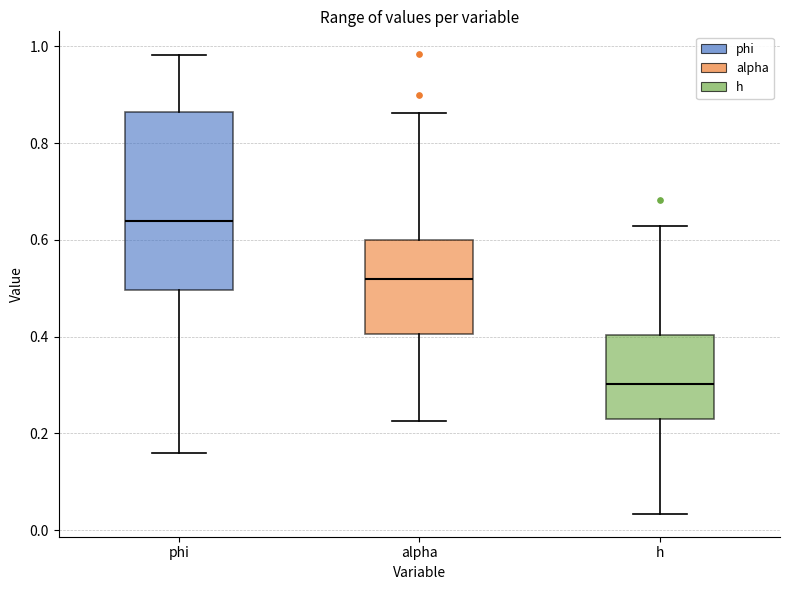

Which box's median line is the highest?

phi